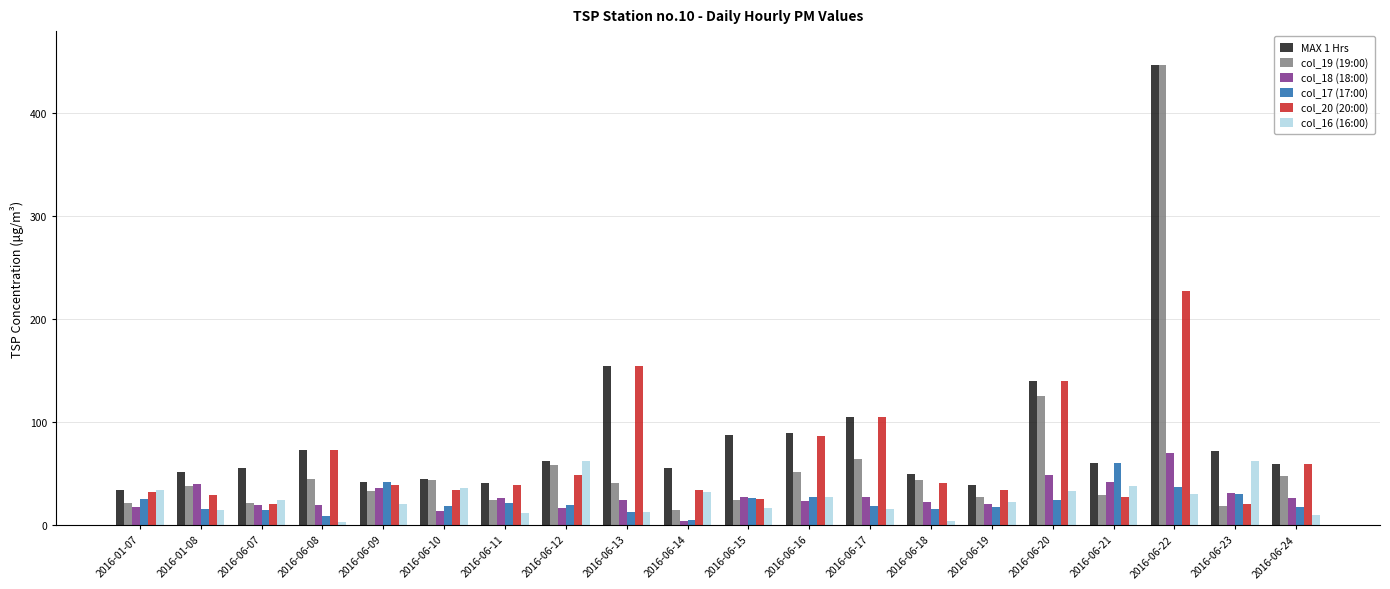

Which category has the highest value in the col_18 (18:00) series?

2016-06-22